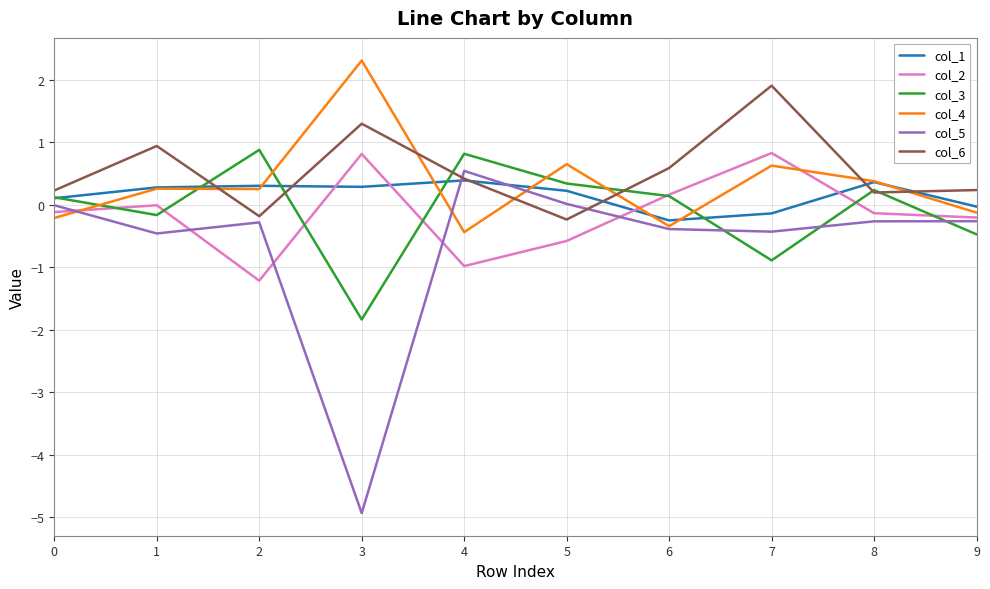

At which category is the sum across all series the highest?

7